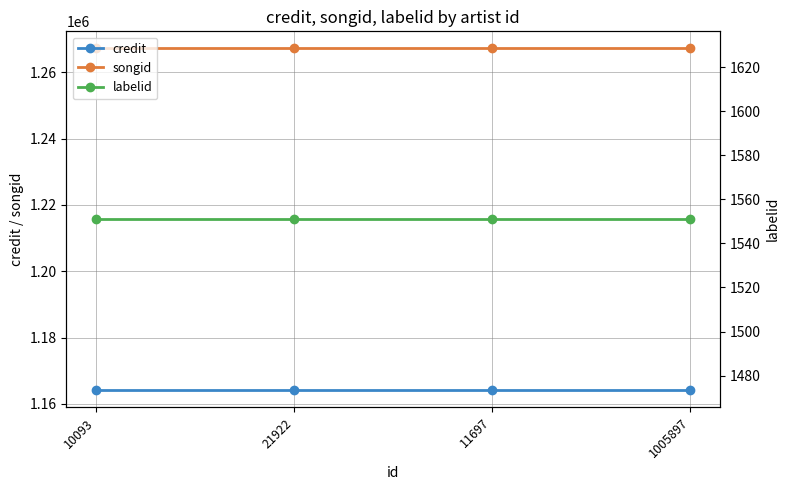

True or false: songid has more than 0 interior local peaks.

False